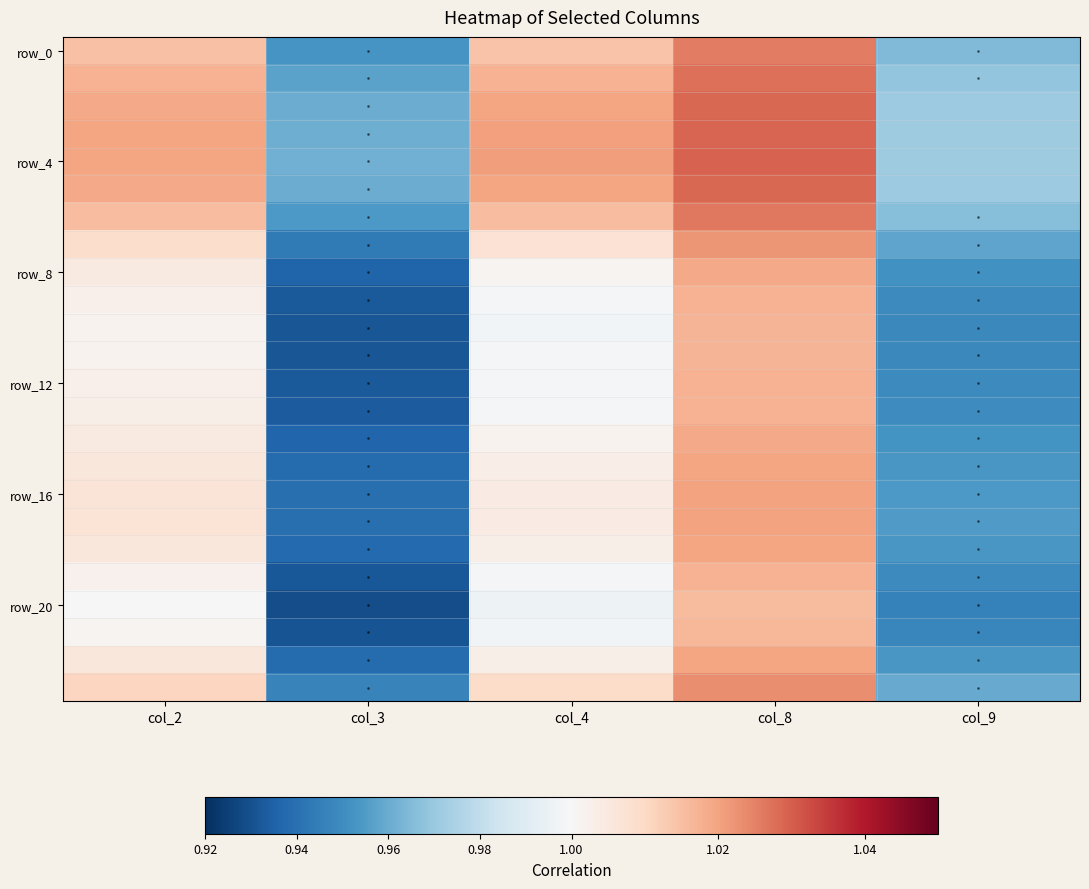

At which category is the sum across all series the highest?

col_8